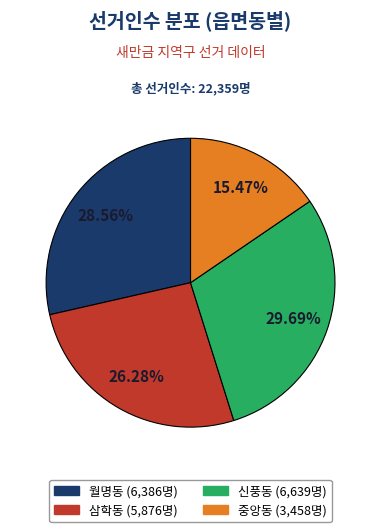

Rank the categories by value from lowest to highest.

중앙동, 삼학동, 월명동, 신풍동